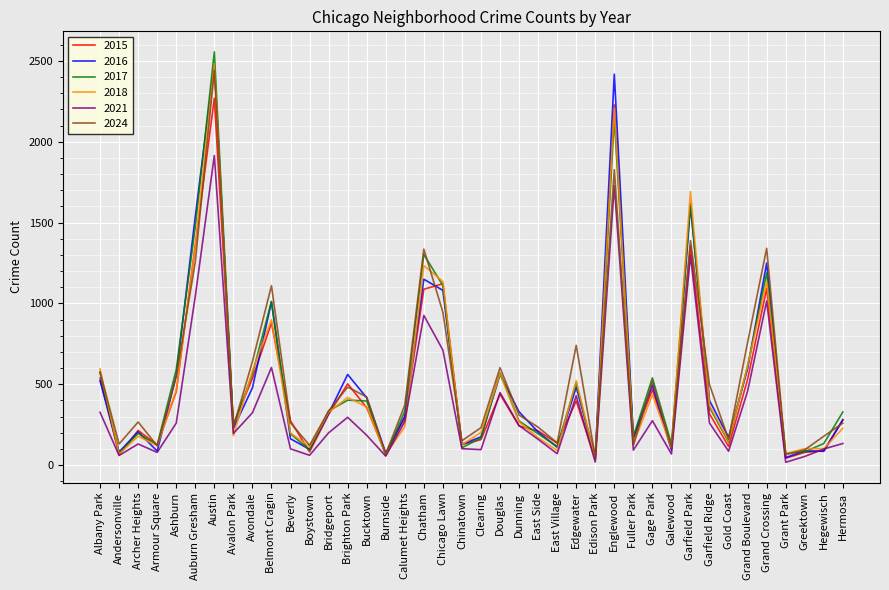

Which label corresponds to the largest value in the chart?

Austin